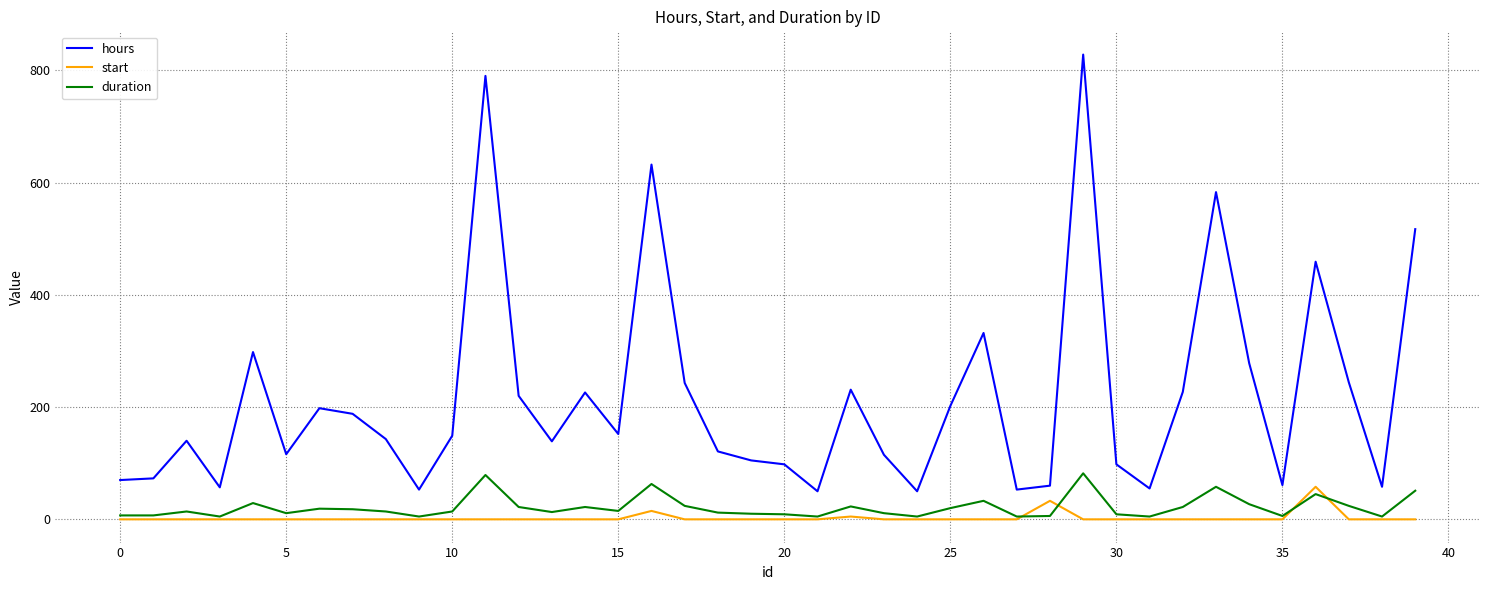

Which series has the largest range (max minus min)?

hours